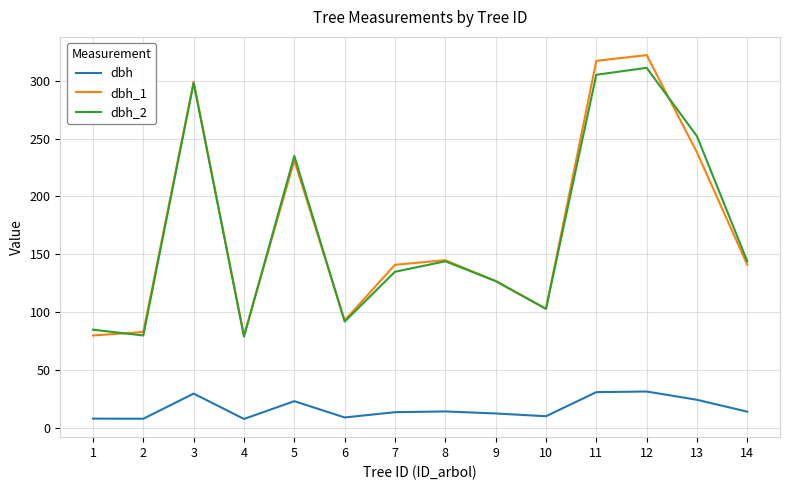

How many categories are shown in the chart?

14